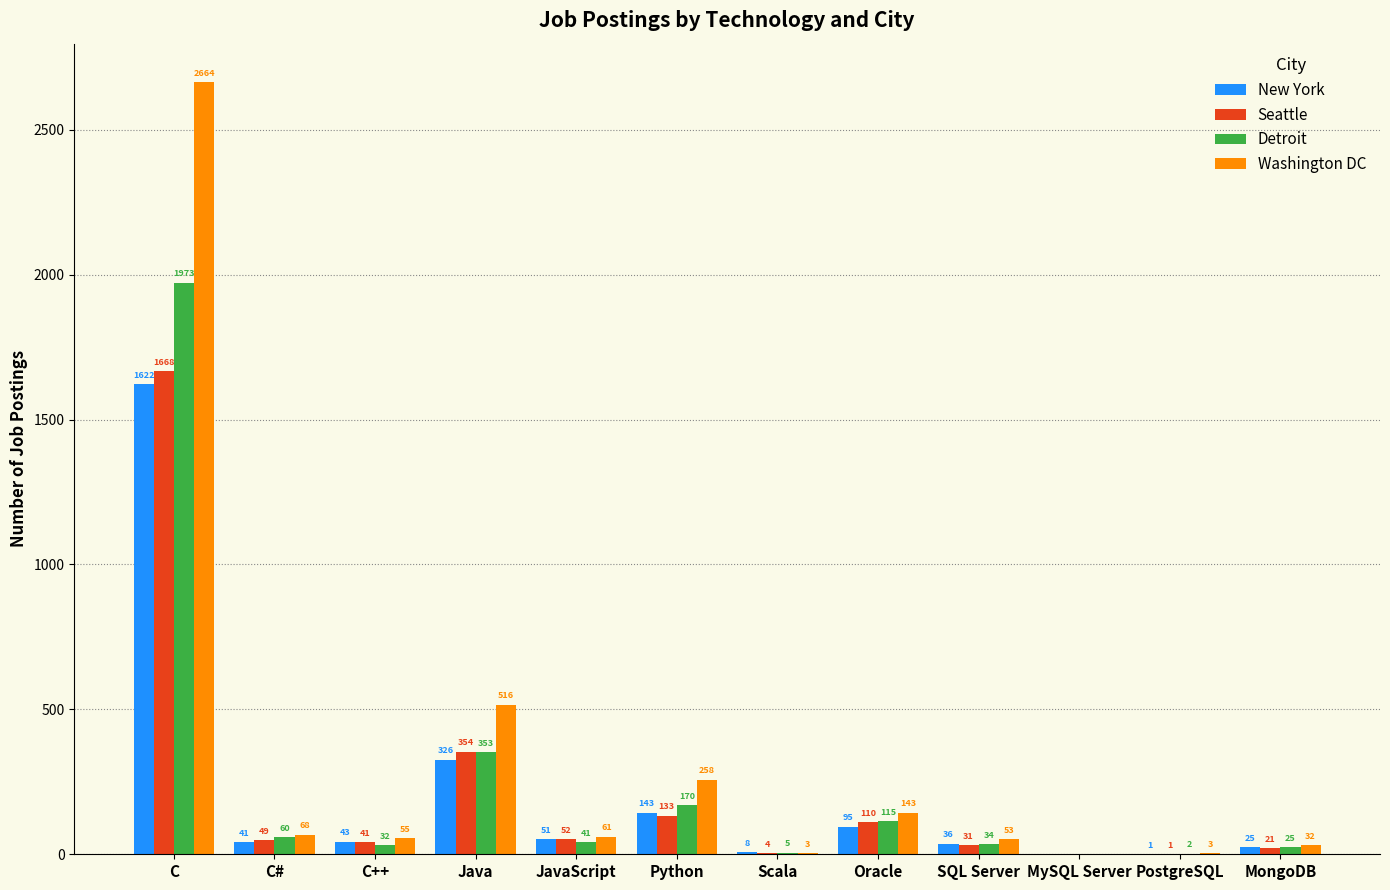

What is the sum of all Detroit values?

2810